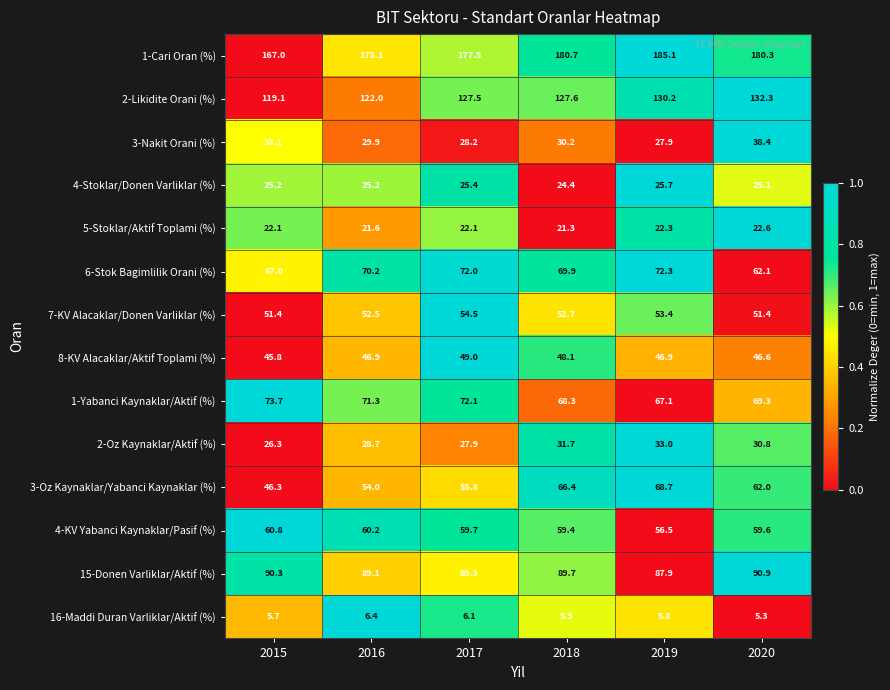

Which label corresponds to the largest value in the chart?

2019